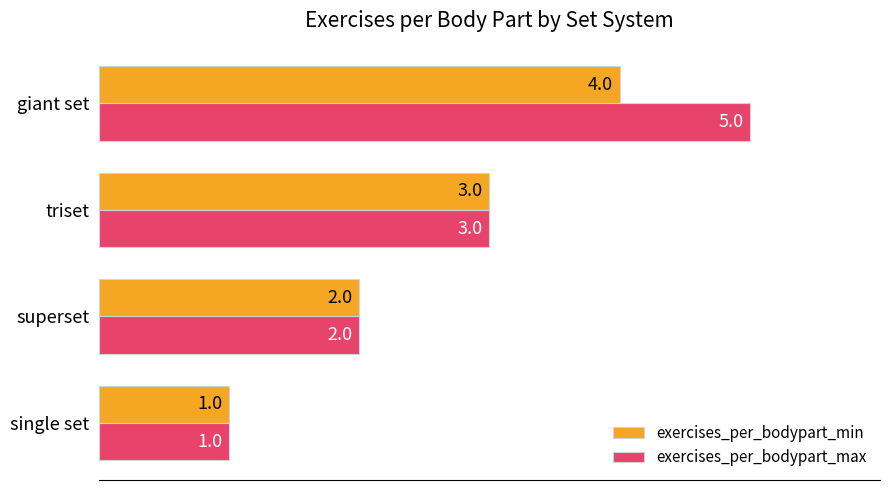

True or false: exercises_per_bodypart_min has a value of 2 at superset.

True